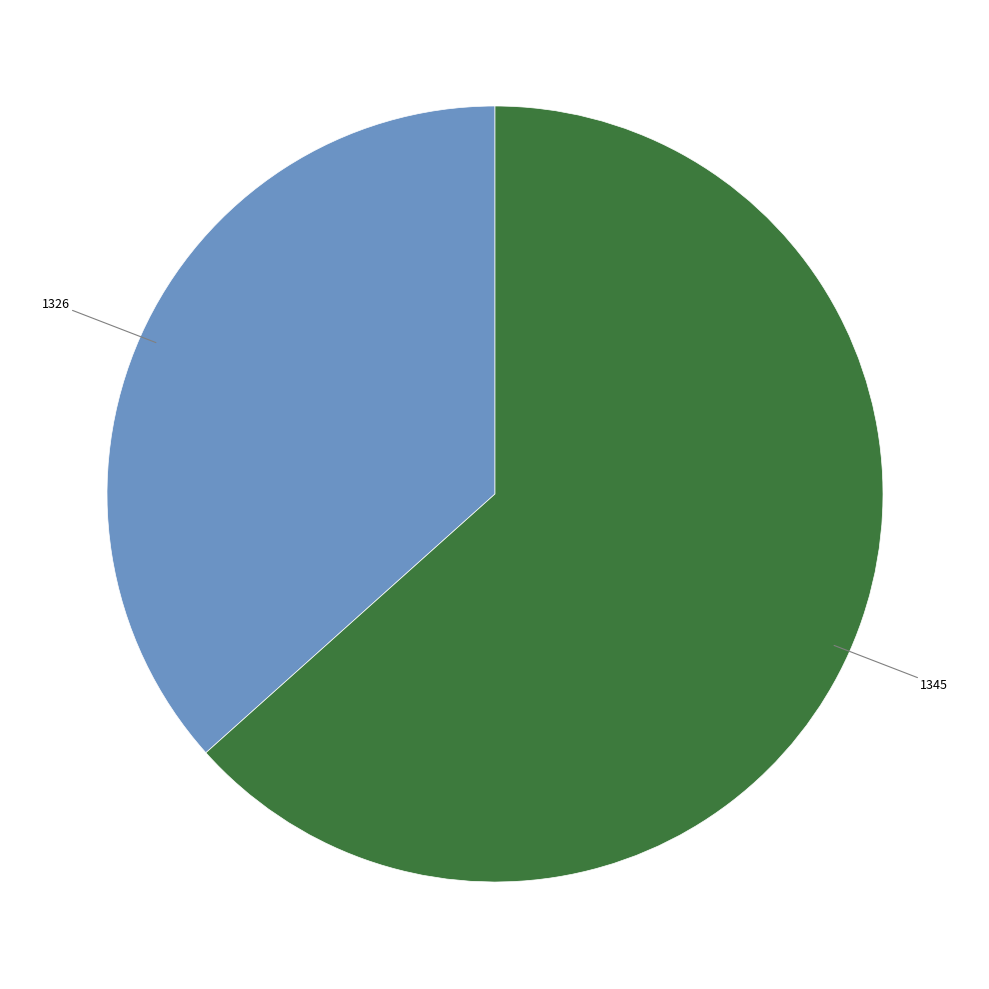

What is the ratio of the value at 1345 to the value at 1326?

1.7